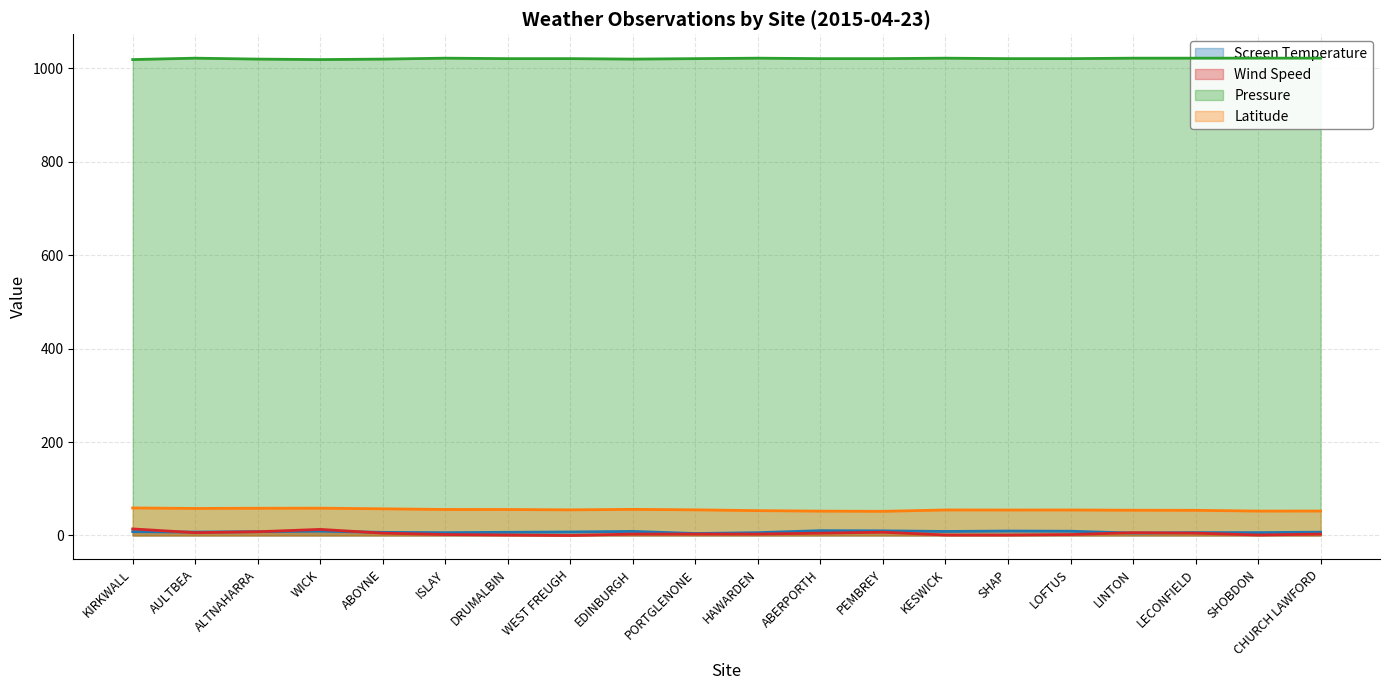

The Screen Temperature series shows 6.1 at SHOBDON. True or false?

True